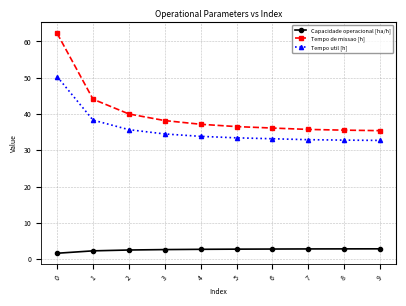

Read the Tempo de missao [h] value at 7.

35.7